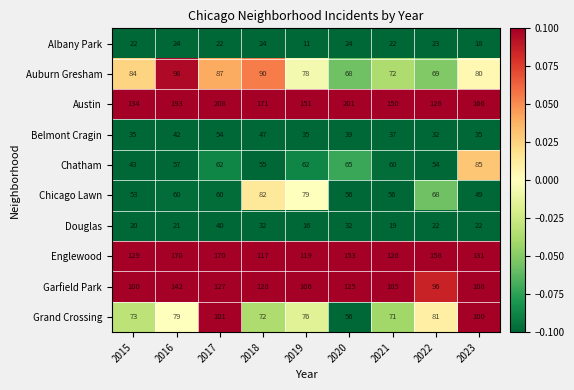

List the series in order of their peak value, lowest first.

Albany Park, Douglas, Belmont Cragin, Chicago Lawn, Chatham, Auburn Gresham, Grand Crossing, Garfield Park, Englewood, Austin